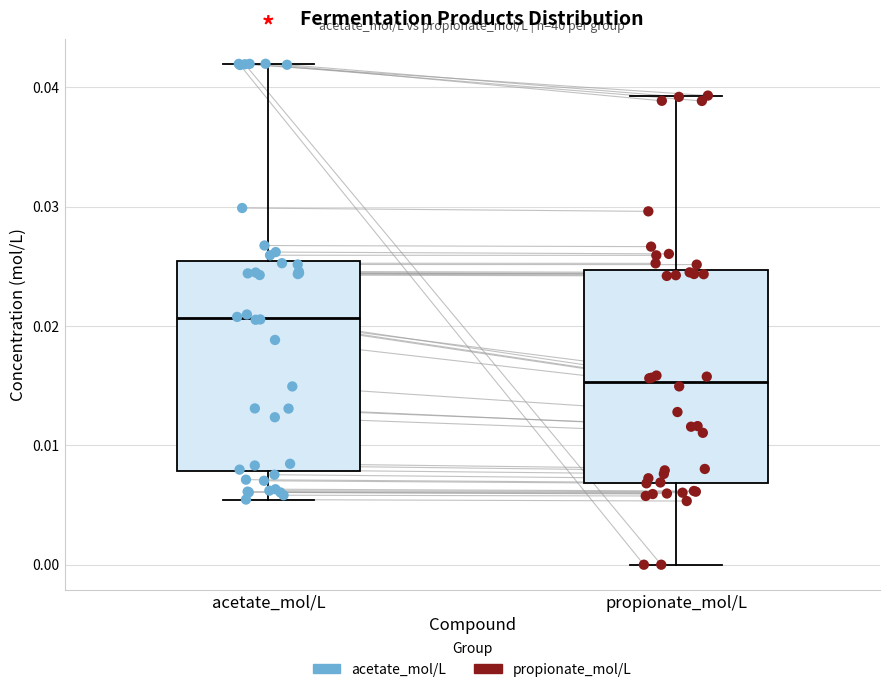

Which box's median line is the lowest?

propionate_mol/L